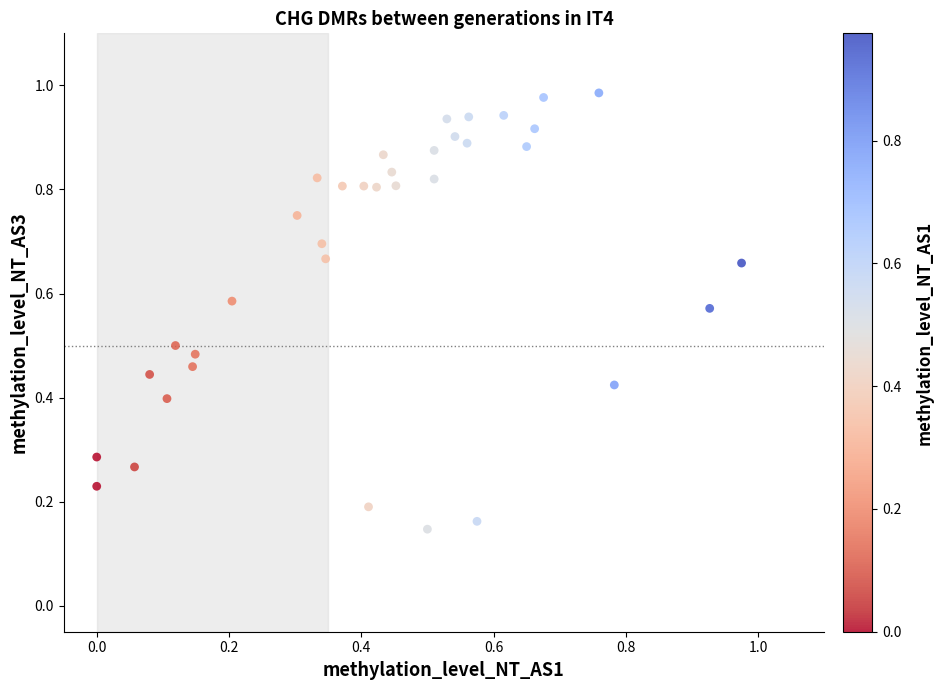

How many data points are displayed?

36